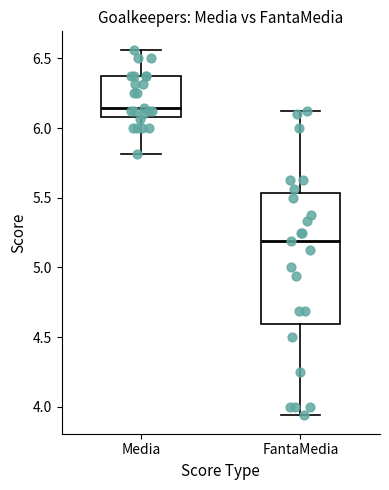

Reading left to right, read every box against the y-axis: the position of its median line, the range the box covers, and the ends of its whiskers. The values are not printed on the chart, so give them approximately, as read against the axis.

Media: median 6.15, box 6.10 to 6.40, whiskers 5.80 to 6.55
FantaMedia: median 5.20, box 4.60 to 5.55, whiskers 3.95 to 6.15